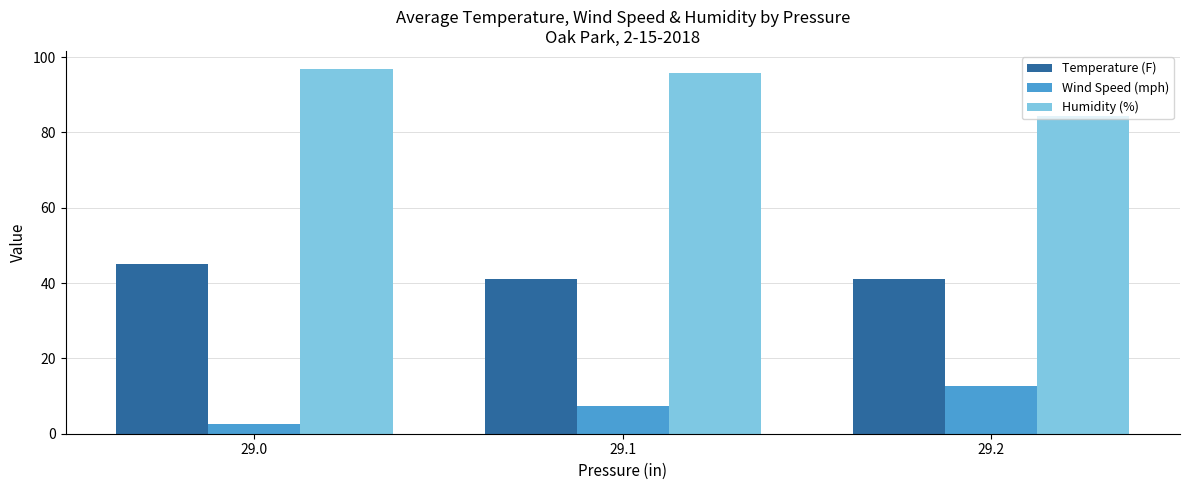

Read the Temperature (F) value at 29.2.

41.0